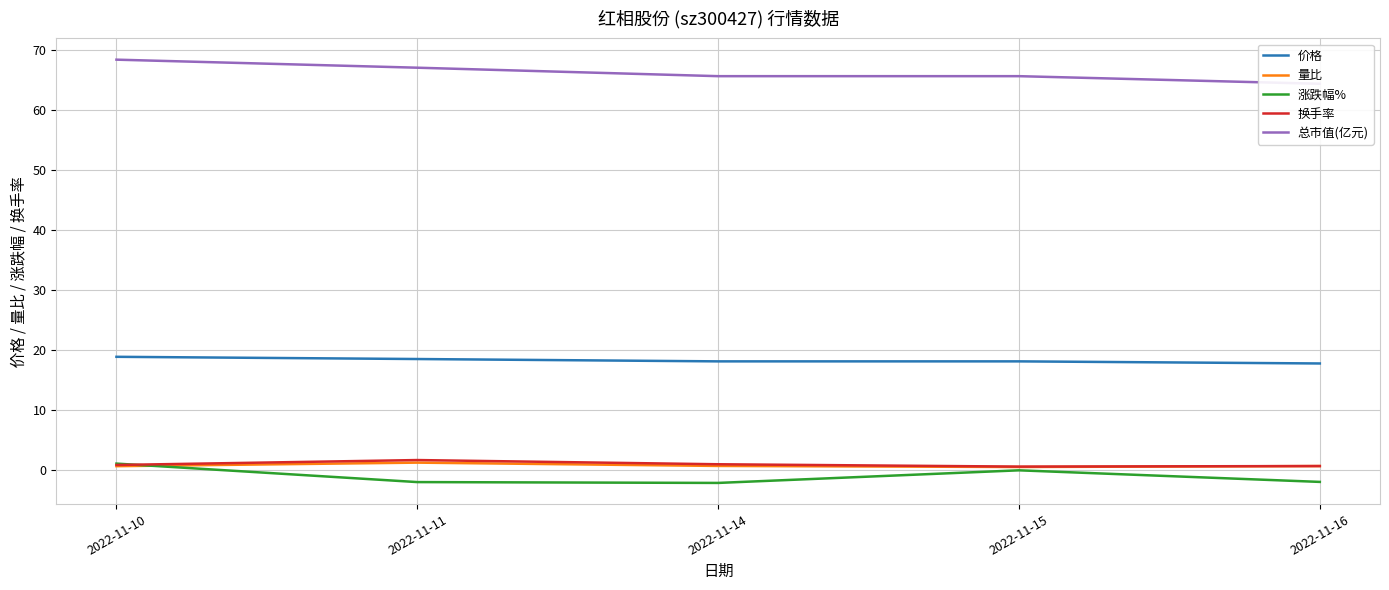

Reading left to right, list all the values displayed in this chart.

价格: 2022-11-10=18.9	2022-11-11=18.5	2022-11-14=18.1	2022-11-15=18.1	2022-11-16=17.8
量比: 2022-11-10=0.7	2022-11-11=1.3	2022-11-14=0.7	2022-11-15=0.6	2022-11-16=0.7
涨跌幅%: 2022-11-10=1.1	2022-11-11=-2.0	2022-11-14=-2.1	2022-11-15=0.0	2022-11-16=-1.9
换手率: 2022-11-10=0.9	2022-11-11=1.7	2022-11-14=1.0	2022-11-15=0.6	2022-11-16=0.7
总市值(亿元): 2022-11-10=68.4	2022-11-11=67.1	2022-11-14=65.7	2022-11-15=65.7	2022-11-16=64.4